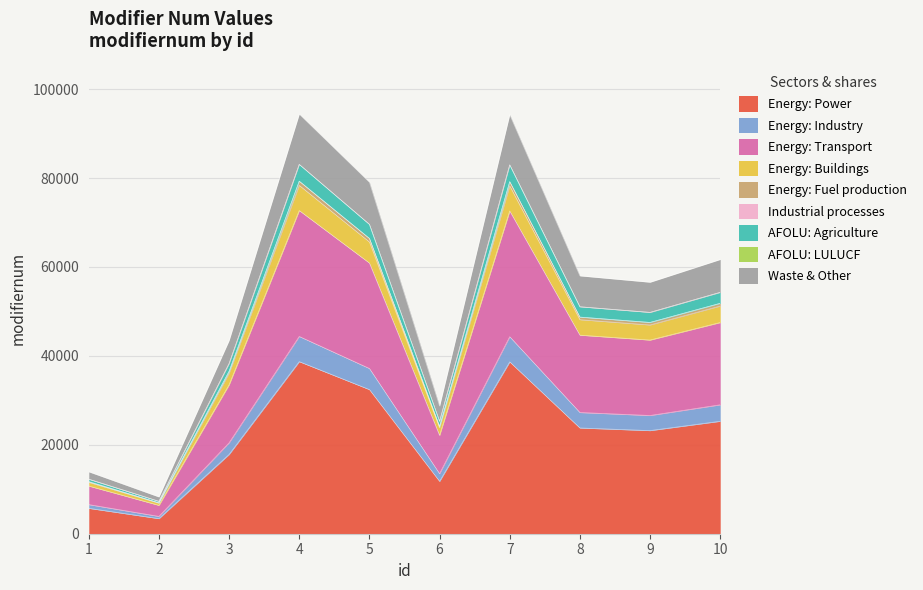

What is the value of the 6th point from the left?

11776.4